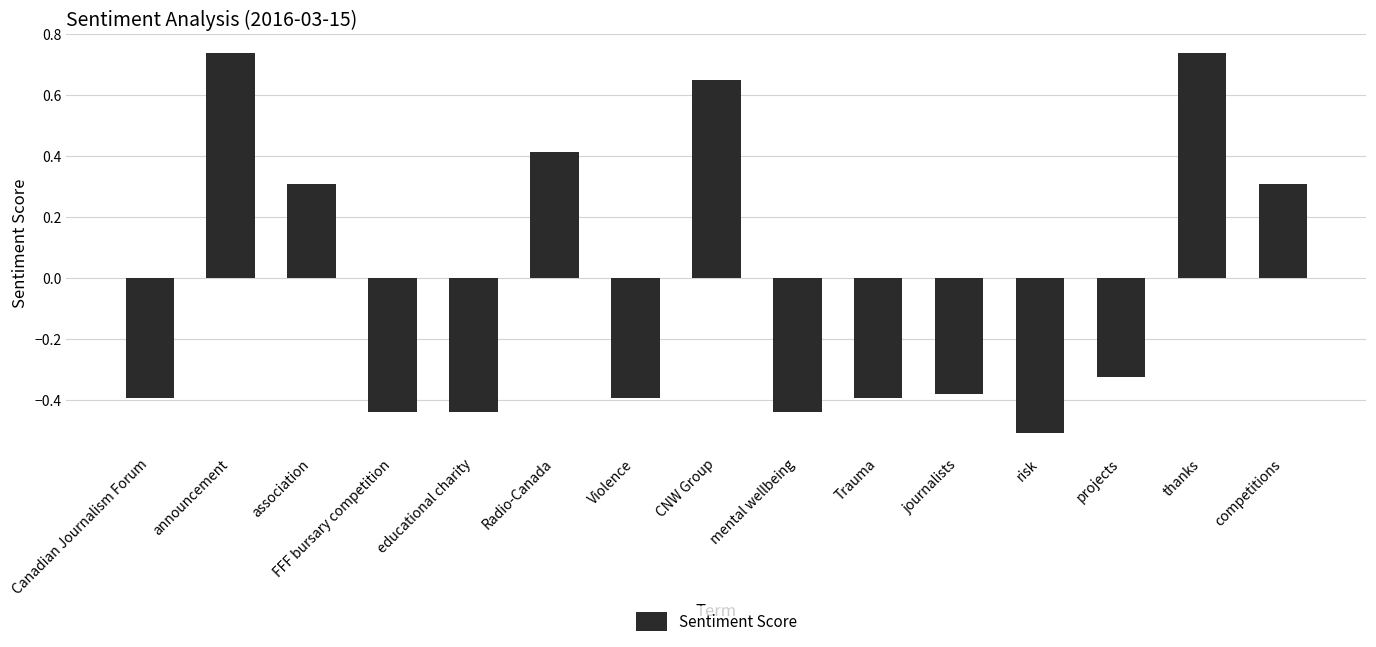

Where does the data first go above 0?

announcement